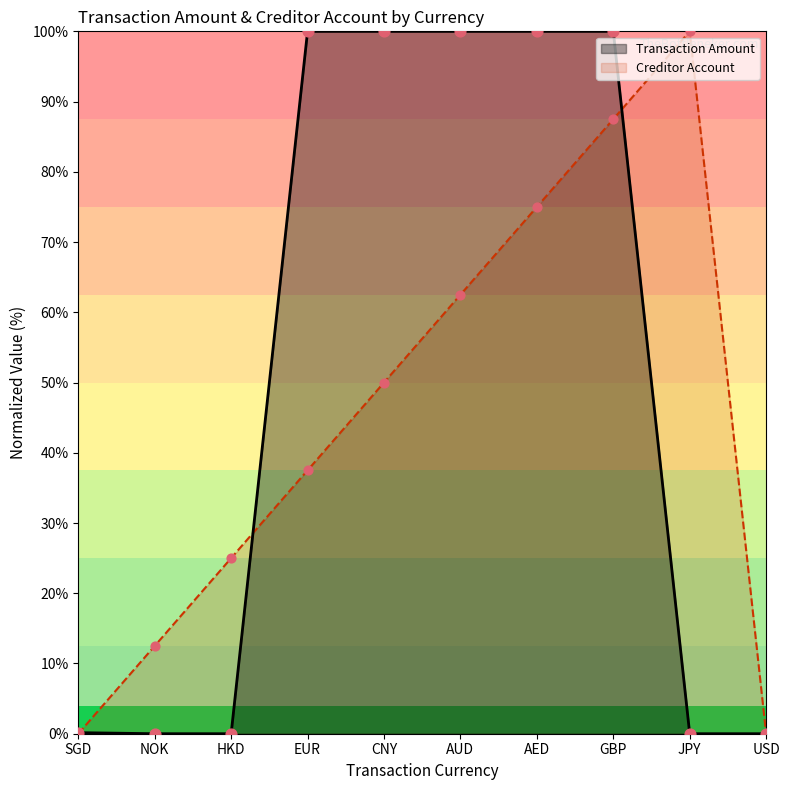

What is the total value across all series at JPY?

100.0